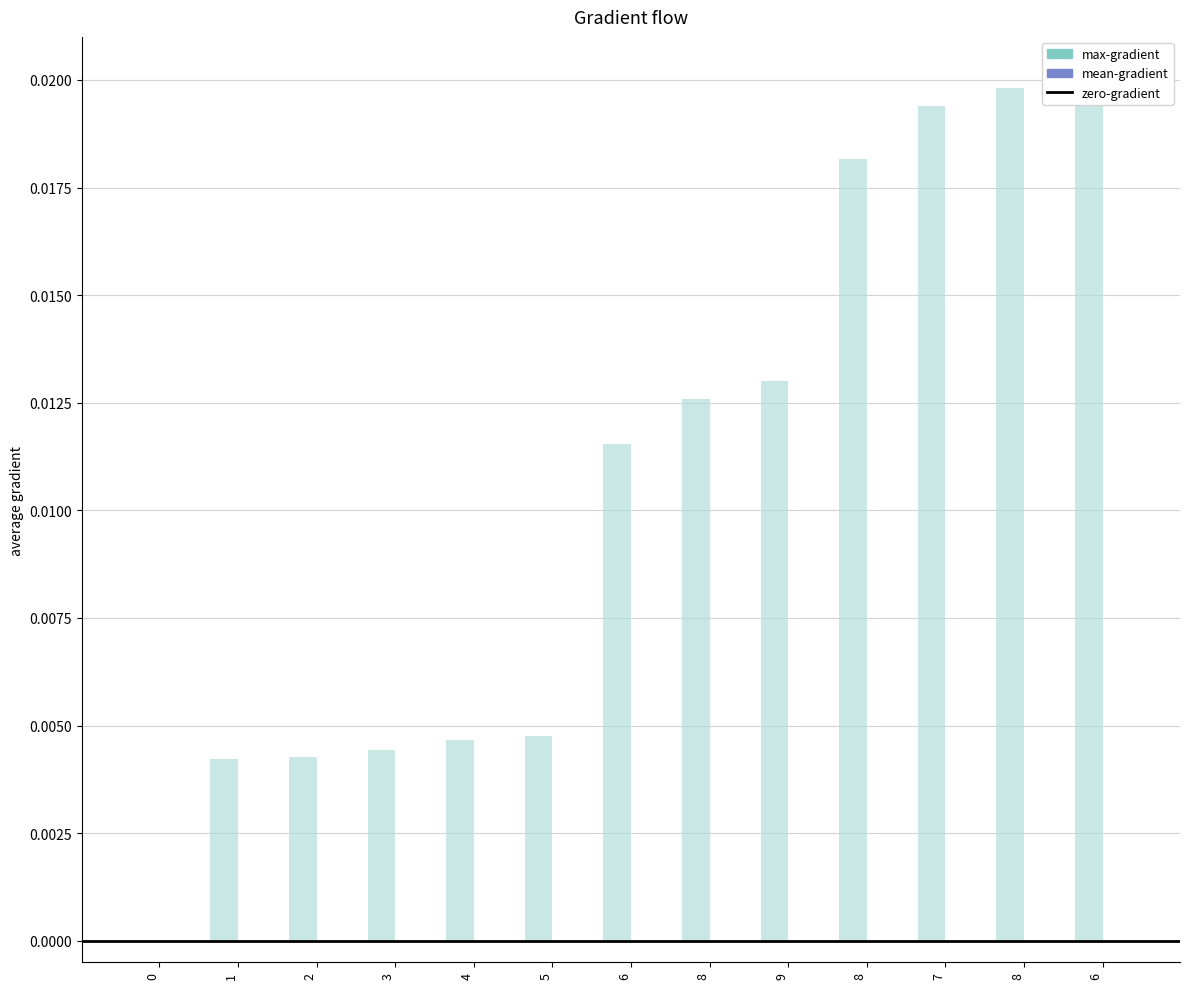

True or false: the data shows 0.0 at 6.

False